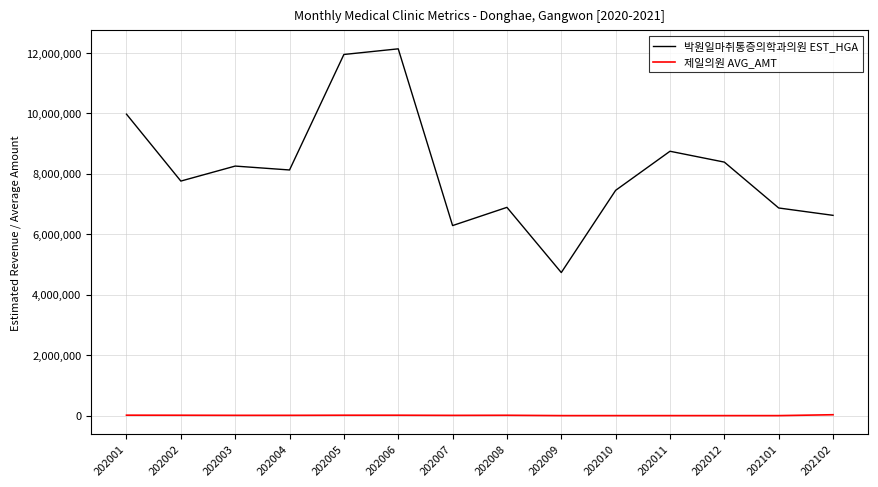

Which category has the highest value in the 박원일마취통증의학과의원 EST_HGA series?

202006